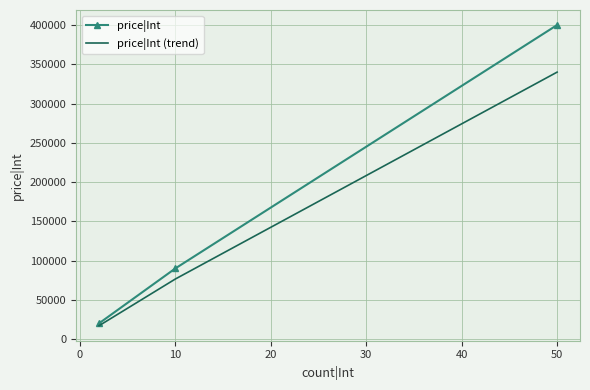

Which series has the largest total across all categories?

price|Int